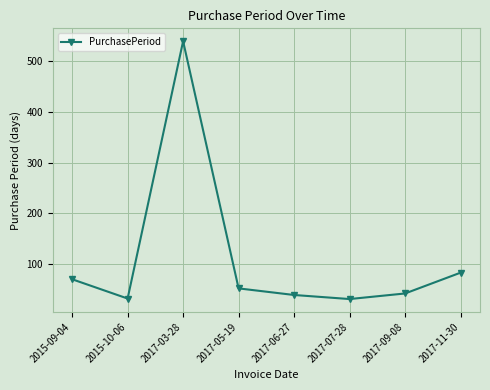

Which has a higher value, 2015-10-06 or 2017-06-27?

2017-06-27